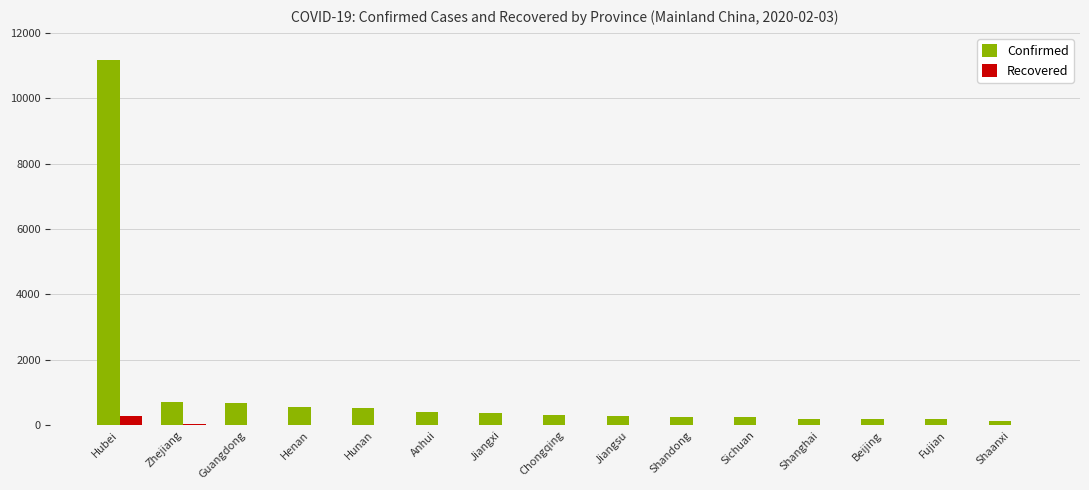

Which series has the largest total across all categories?

Confirmed